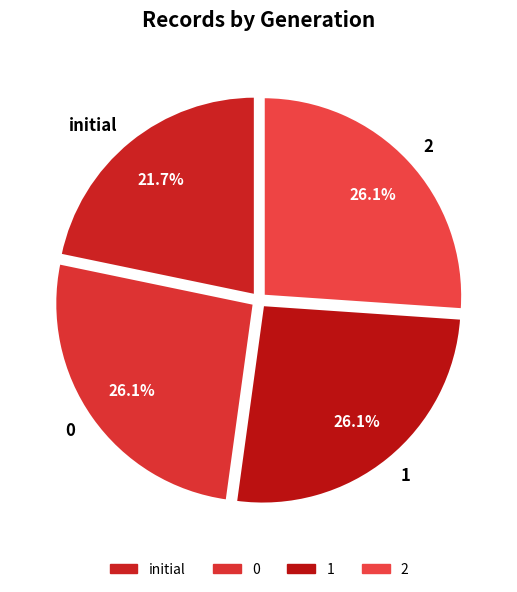

True or false: initial accounts for 16% of the total.

False